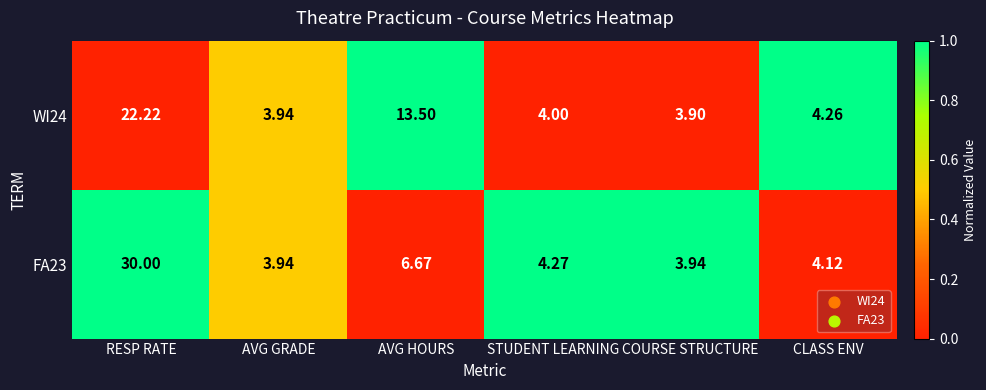

At which label is FA23 closest to 16?

AVG HOURS